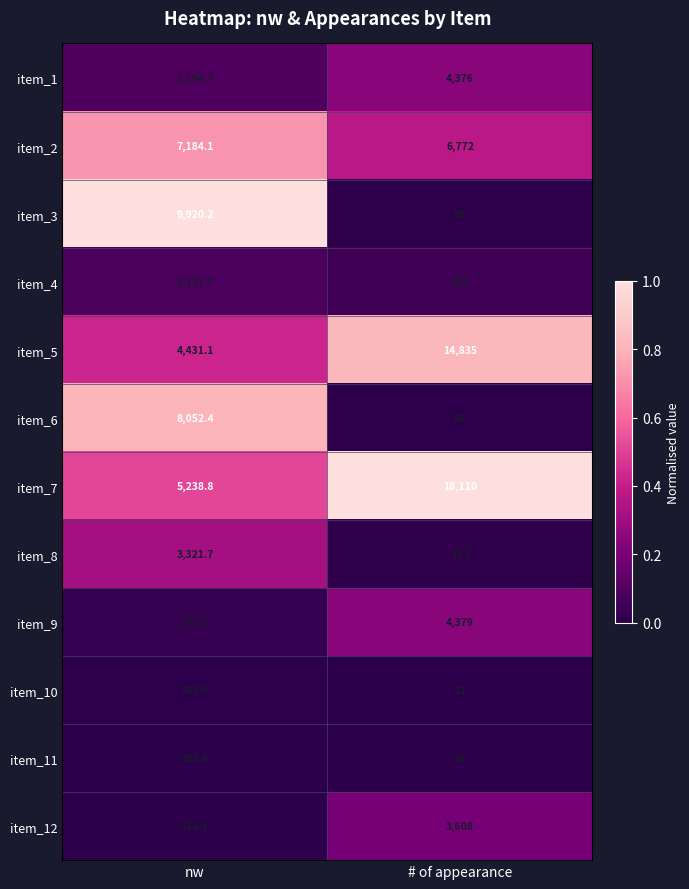

Read the item_11 value at nw.

308.9